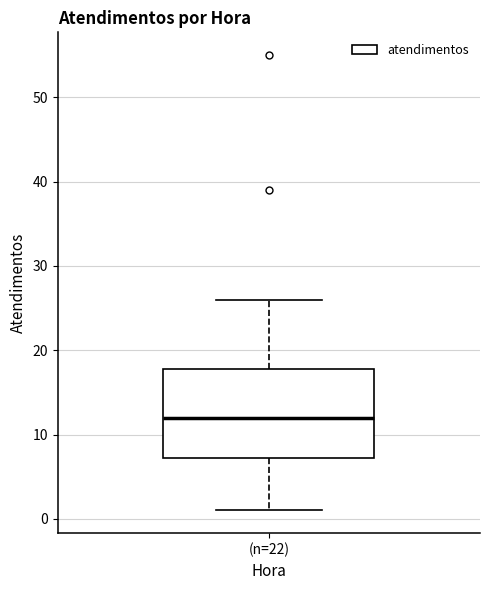

Transcribe this box plot: give where the median line is, the range the box spans, and where the two whiskers end, as read against the y-axis. The values are not printed on the chart, so give them approximately, as read against the axis.

median 12, box 7 to 18, whiskers 1 to 26